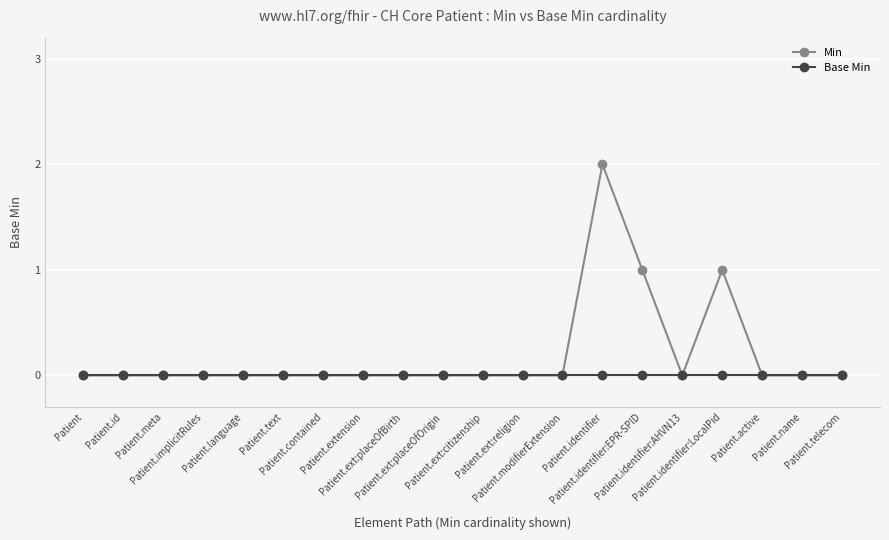

How many series are shown in this chart?

2